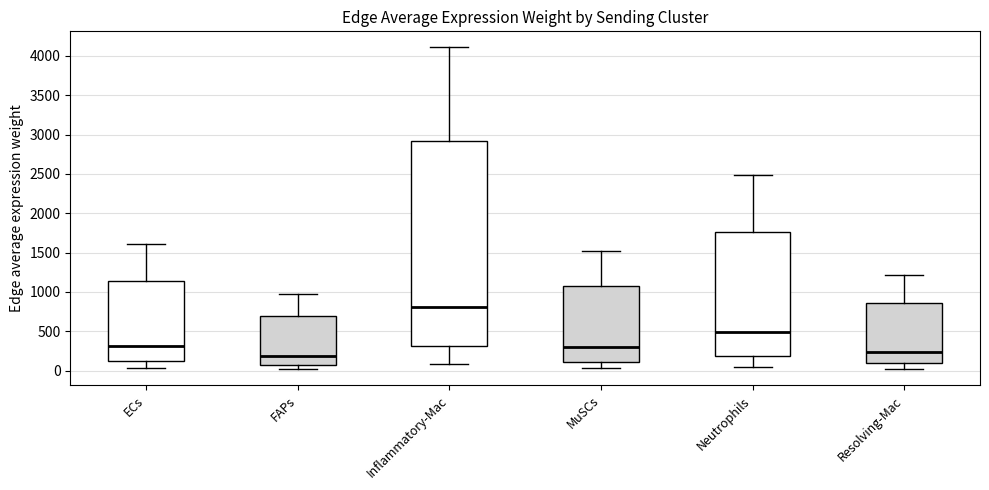

Reading left to right, transcribe this box plot: for each box, give where its median line is, the range the box spans, and where its two whiskers end, as read against the y-axis. The values are not printed on the chart, so give them approximately, as read against the axis.

ECs: median 300, box 100 to 1150, whiskers 50 to 1600
FAPs: median 200, box 50 to 700, whiskers 0 to 950
Inflammatory-Mac: median 800, box 300 to 2900, whiskers 100 to 4100
MuSCs: median 300, box 100 to 1100, whiskers 50 to 1500
Neutrophils: median 500, box 200 to 1750, whiskers 50 to 2500
Resolving-Mac: median 250, box 100 to 850, whiskers 0 to 1200